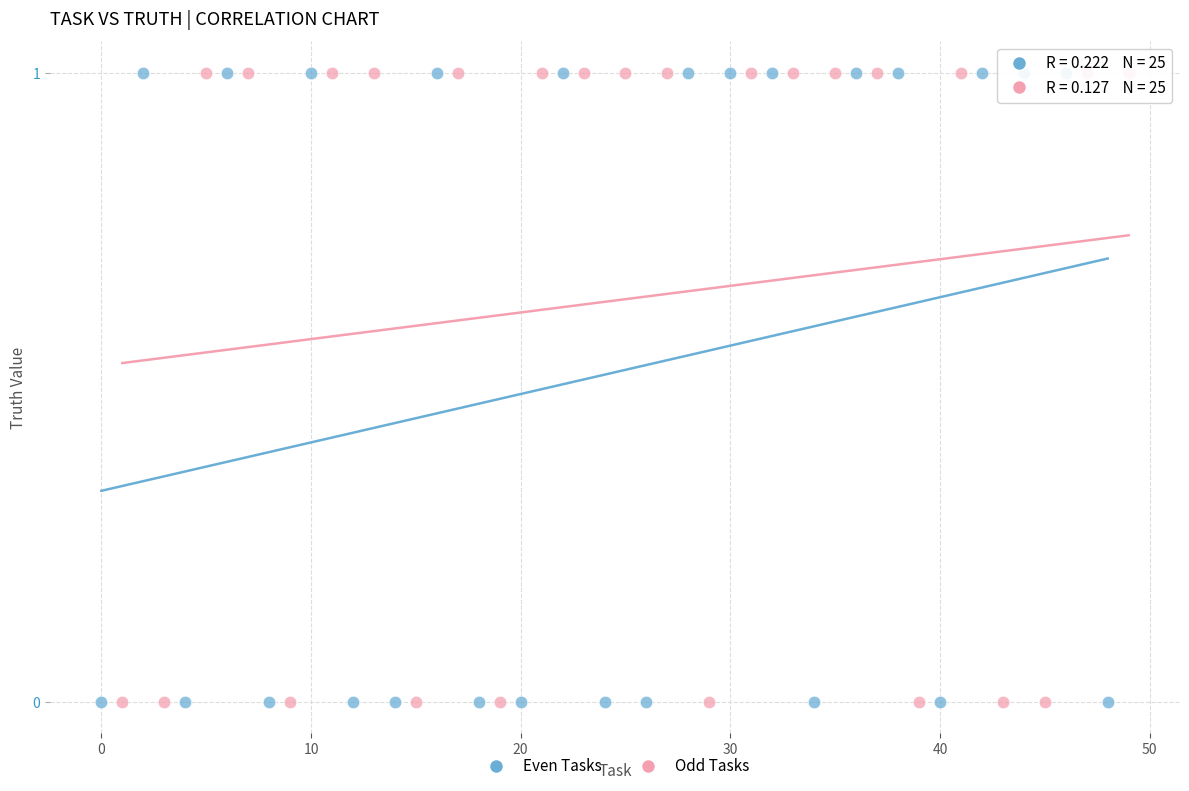

What are all the series names shown in the legend?

Even Tasks, Odd Tasks